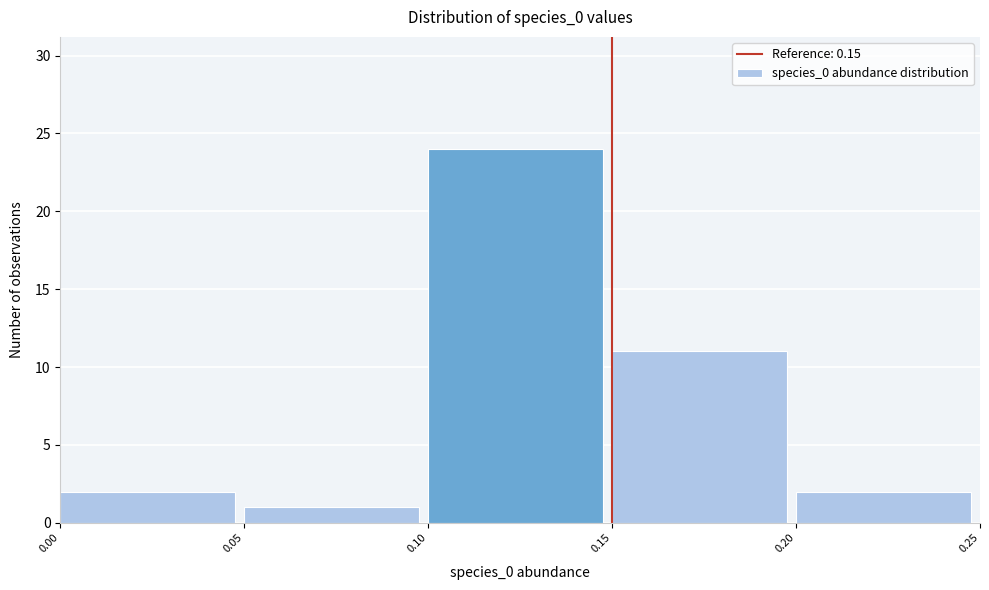

Reading left to right, list every bar in this chart as the range it spans on the x-axis followed by its height. The values are not printed on the chart, so give them approximately, as read against the axis.

0.00 to 0.05: 2
0.05 to 0.10: 1
0.10 to 0.15: 24
0.15 to 0.20: 11
0.20 to 0.25: 2